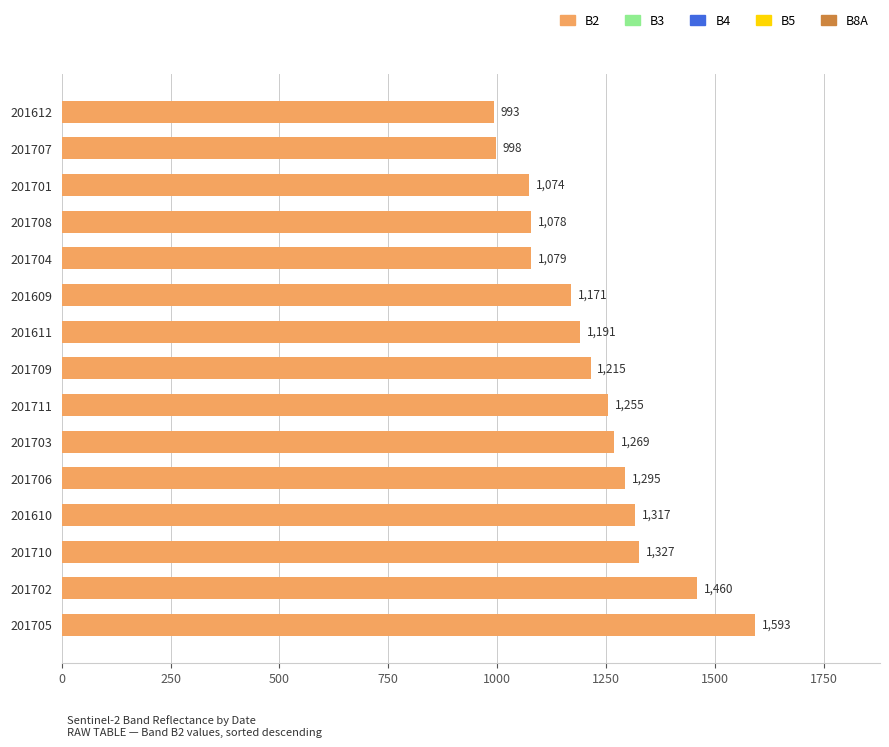

Which label corresponds to the smallest value in the chart?

201612